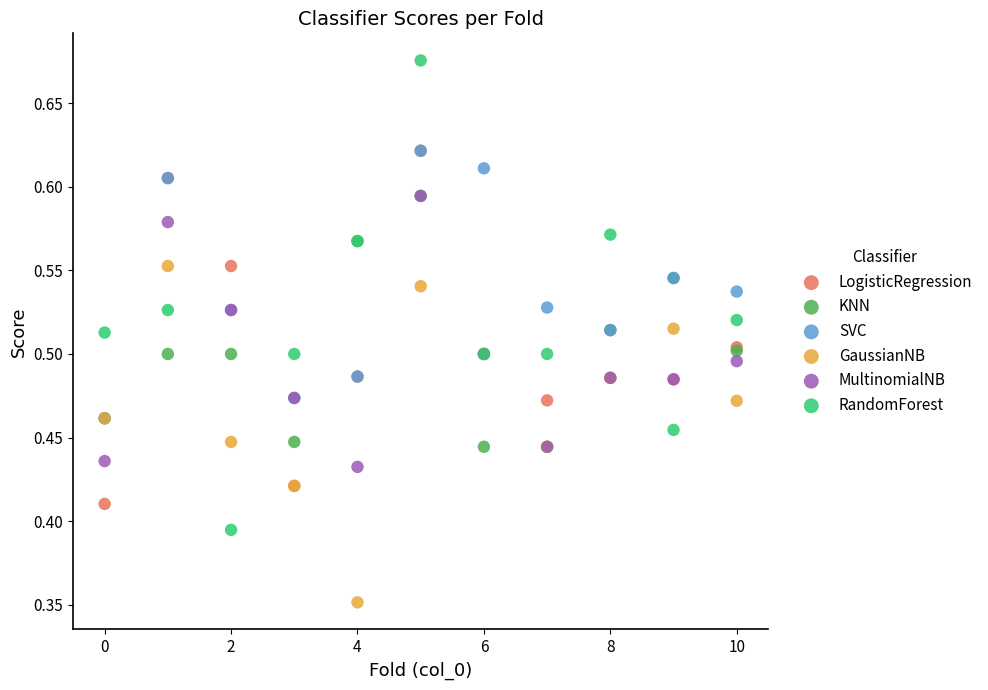

What are all the series names shown in the legend?

LogisticRegression, KNN, SVC, GaussianNB, MultinomialNB, RandomForest